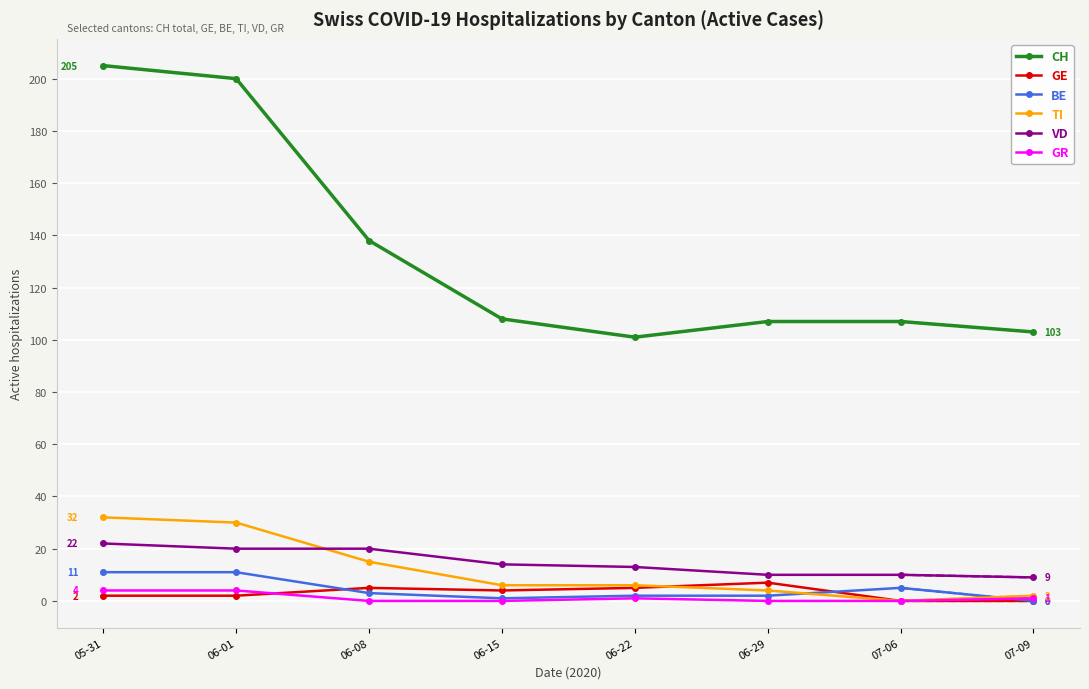

What is the label of the 3rd point from the left?

06-08